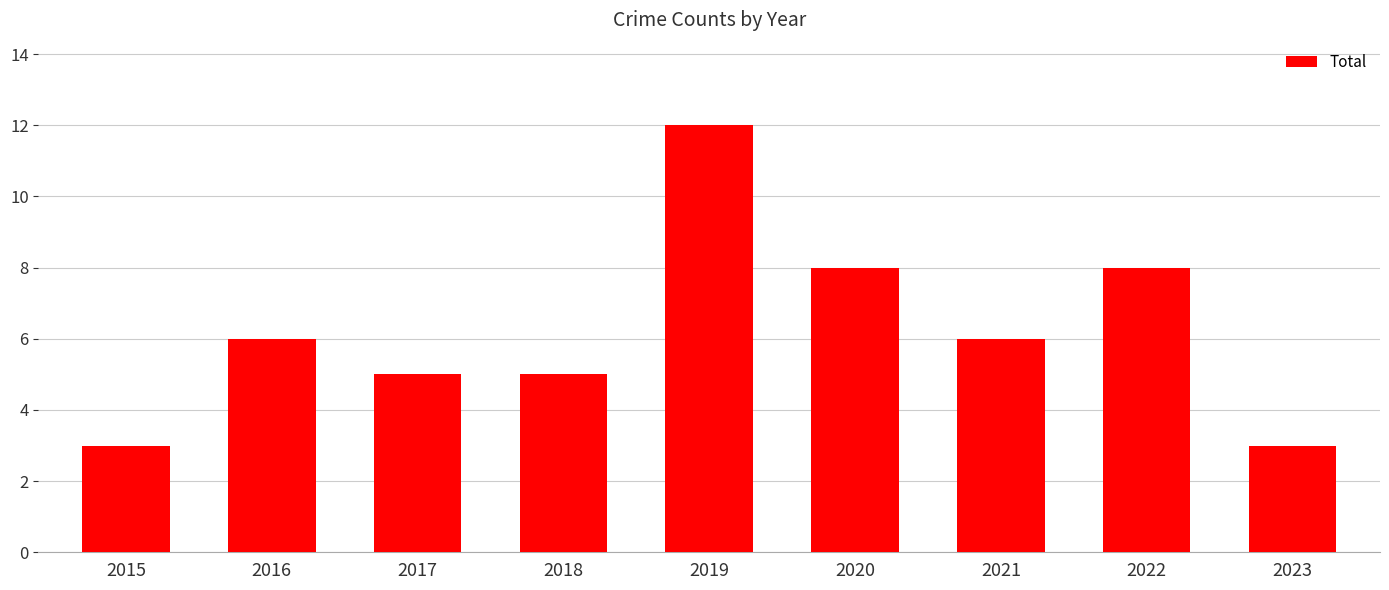

Between 2018 and 2021, which is larger?

2021